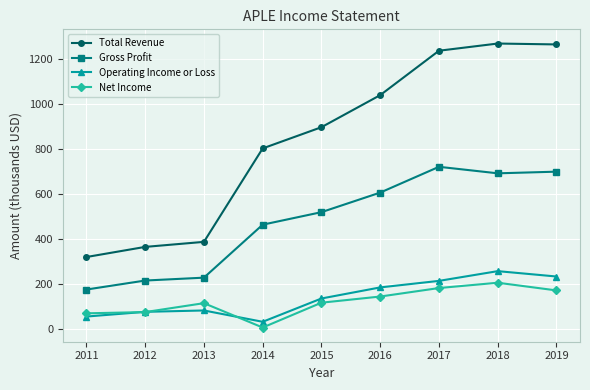

Which category has the lowest value in the Operating Income or Loss series?

2014